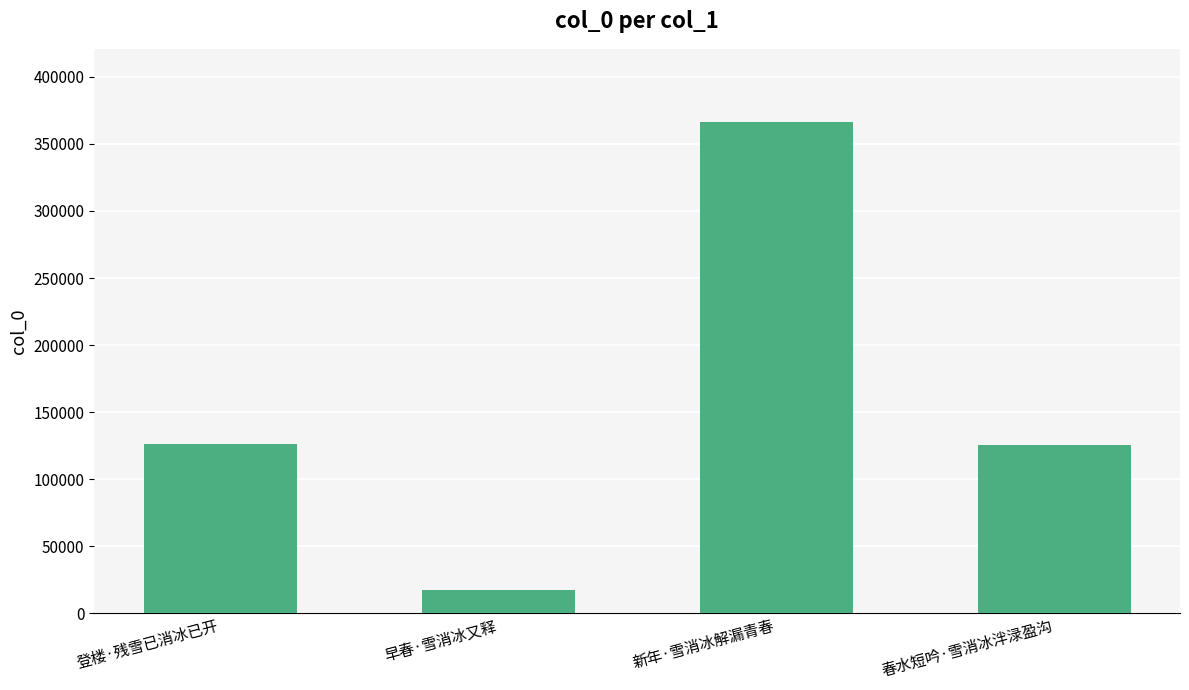

How many categories are shown in the chart?

4